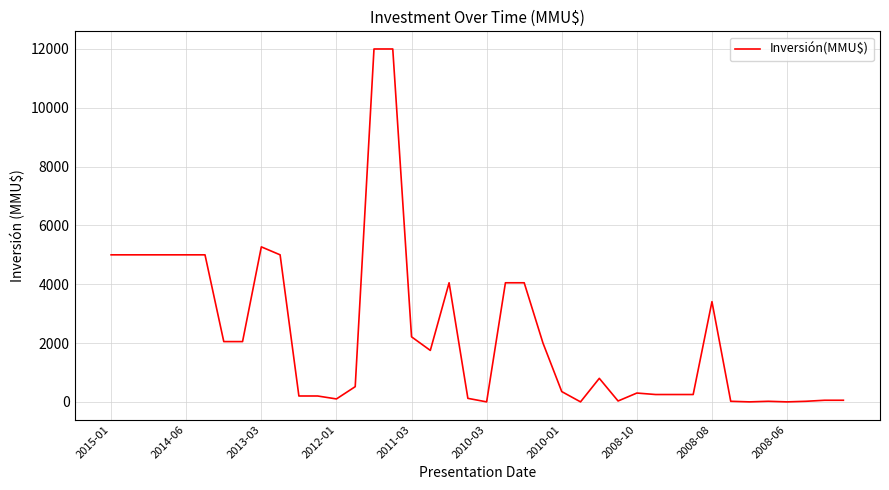

How many lines are shown in the chart?

1